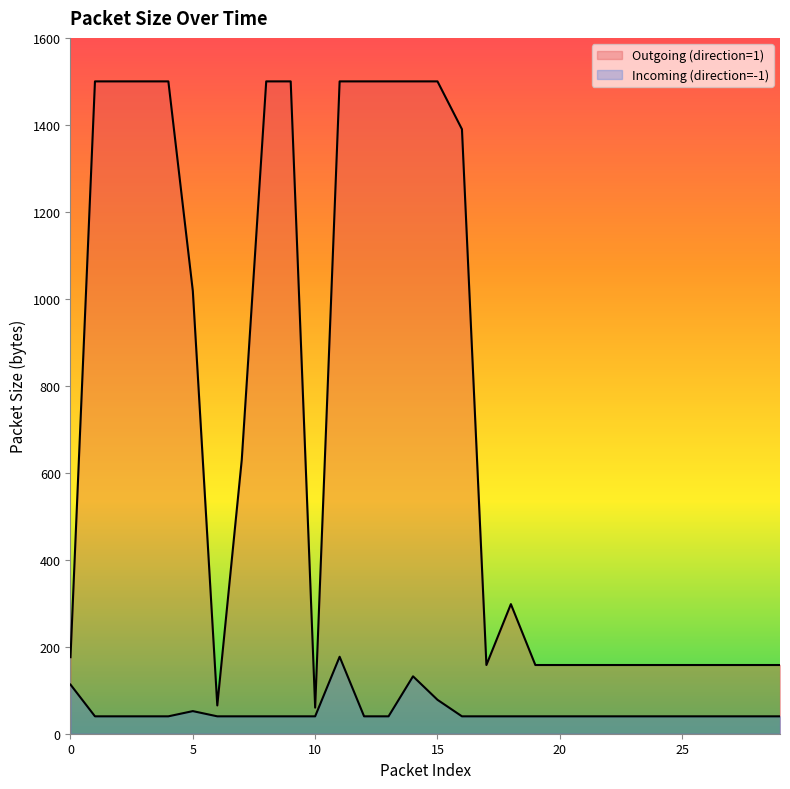

Is it true that Incoming (direction=-1) equals 40 at 12?

True